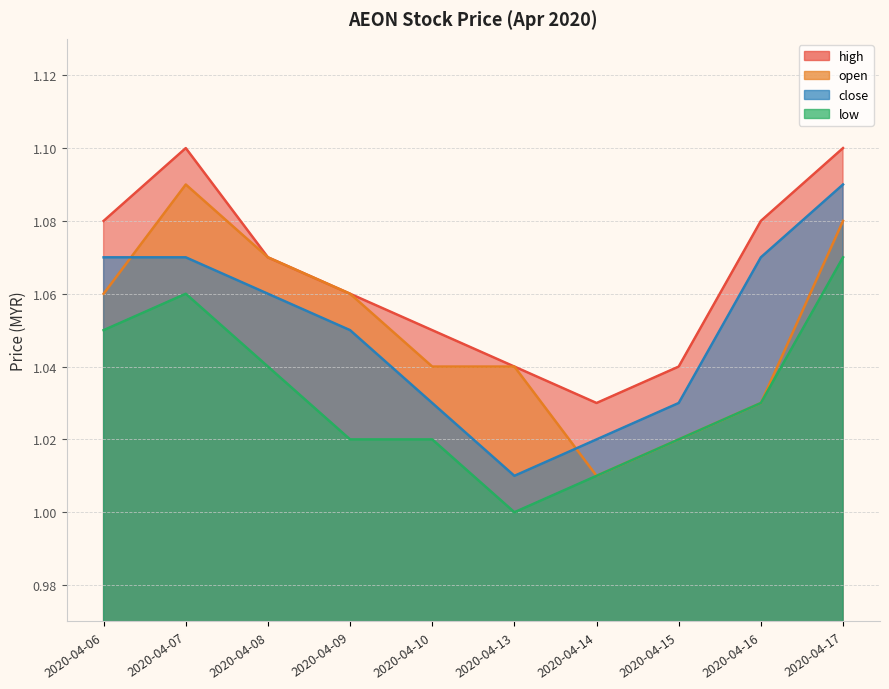

Which series has the largest range (max minus min)?

open